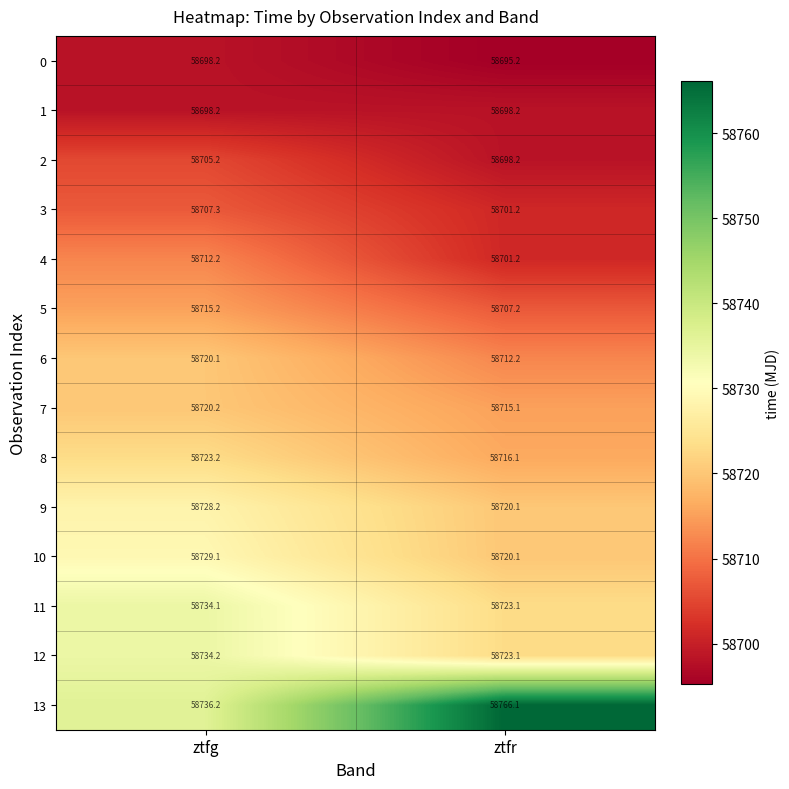

Which series has the largest range (max minus min)?

13